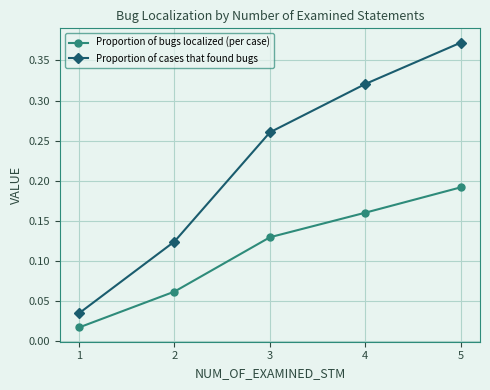

What is the sum of the Proportion of cases that found bugs values at 5 and 3?

0.6